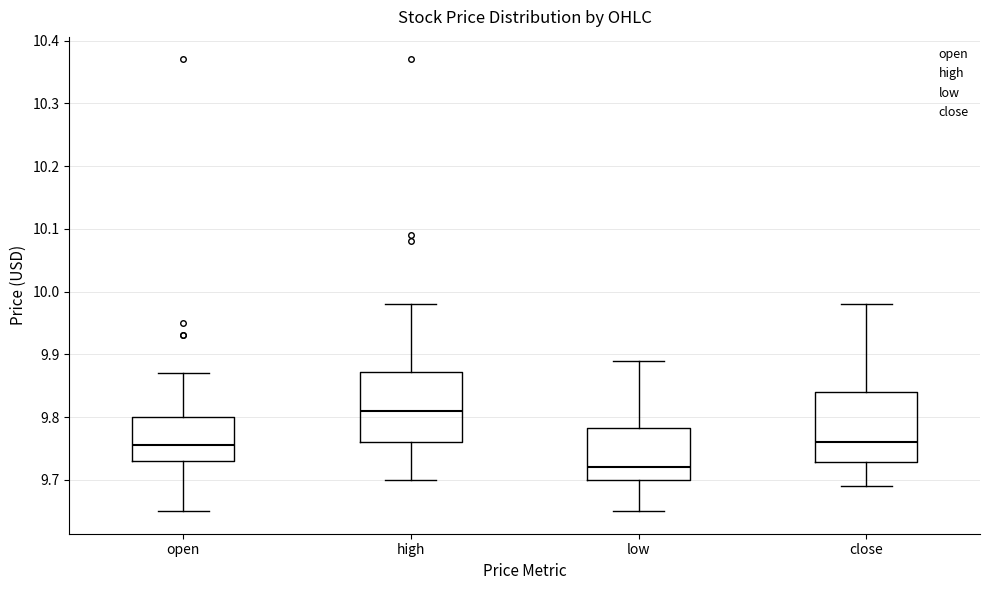

Where is the lower edge of the box for low on the y-axis? The values are not printed on the chart, so give them approximately, as read against the axis.

9.70